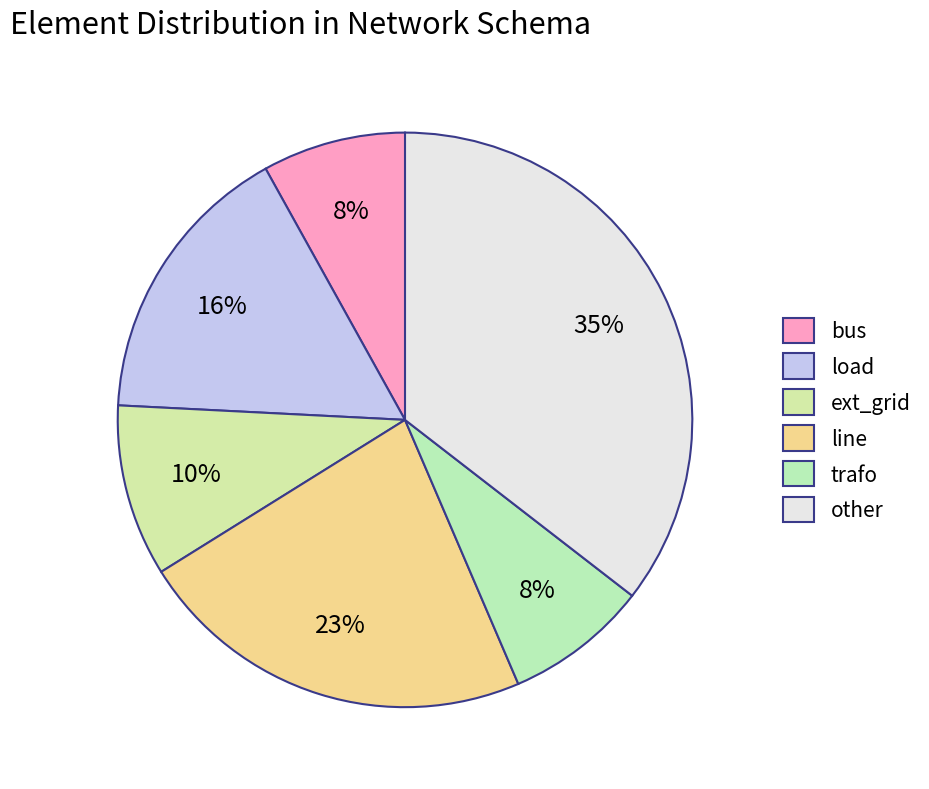

Is there any slice that represents more than half of the pie?

No